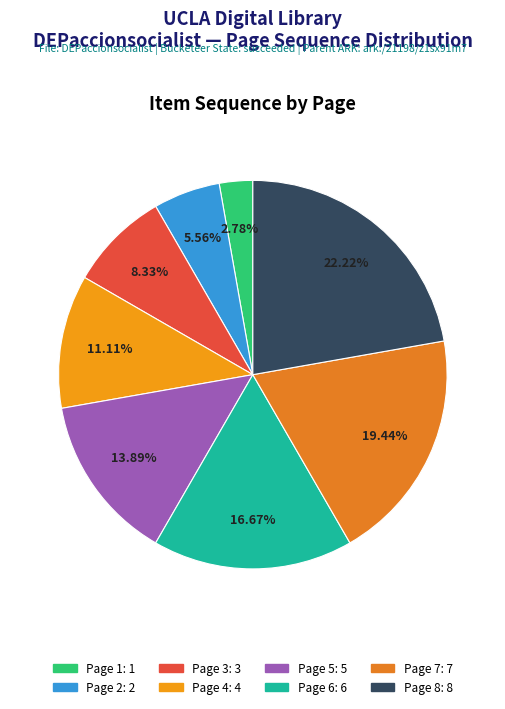

Is there a majority slice in this chart?

No